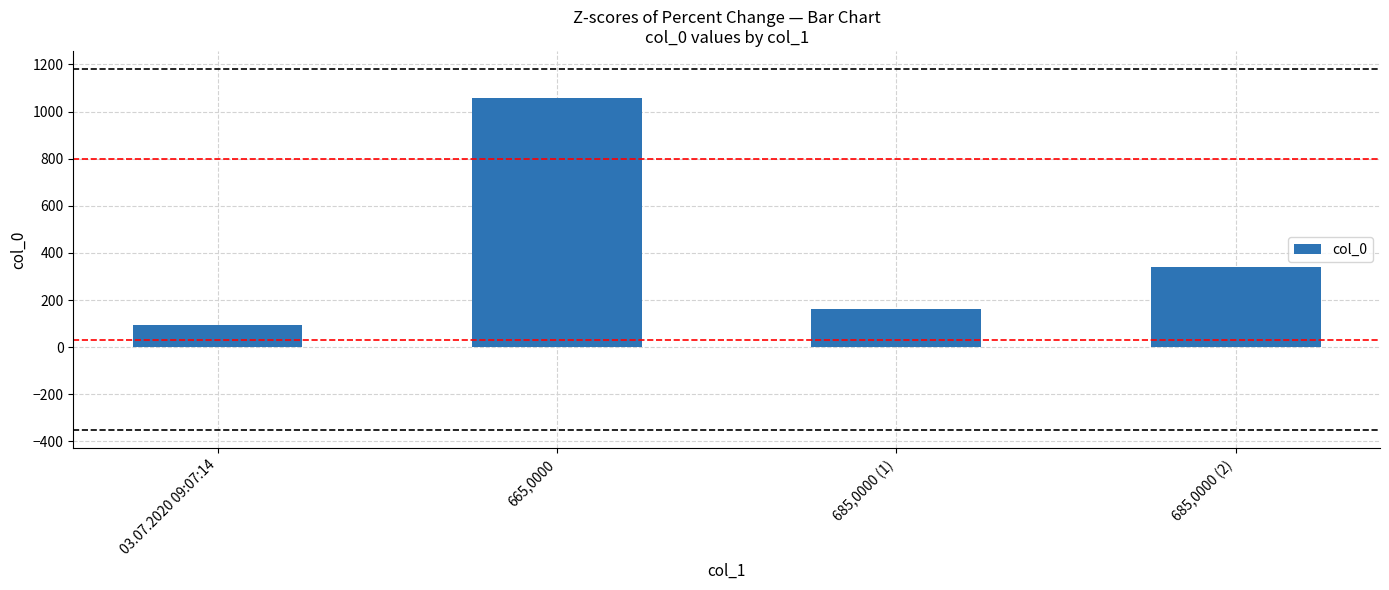

Approximately how many times larger is the value at 03.07.2020 09:07:14 compared to 685,0000 (1)?

0.6